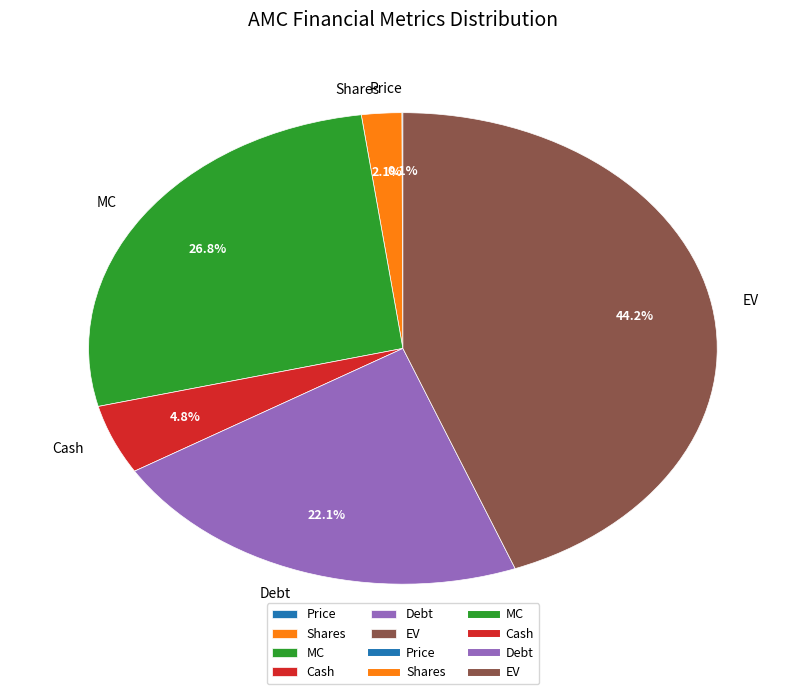

Is it true that Shares is 2% of the pie?

True